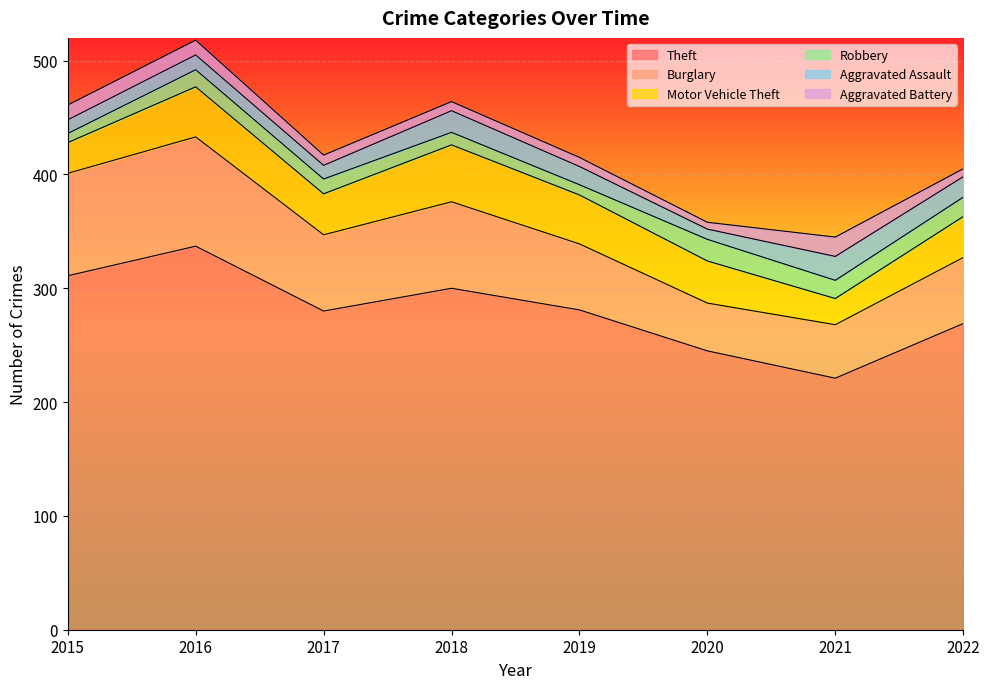

What is the maximum value shown in the chart?

337